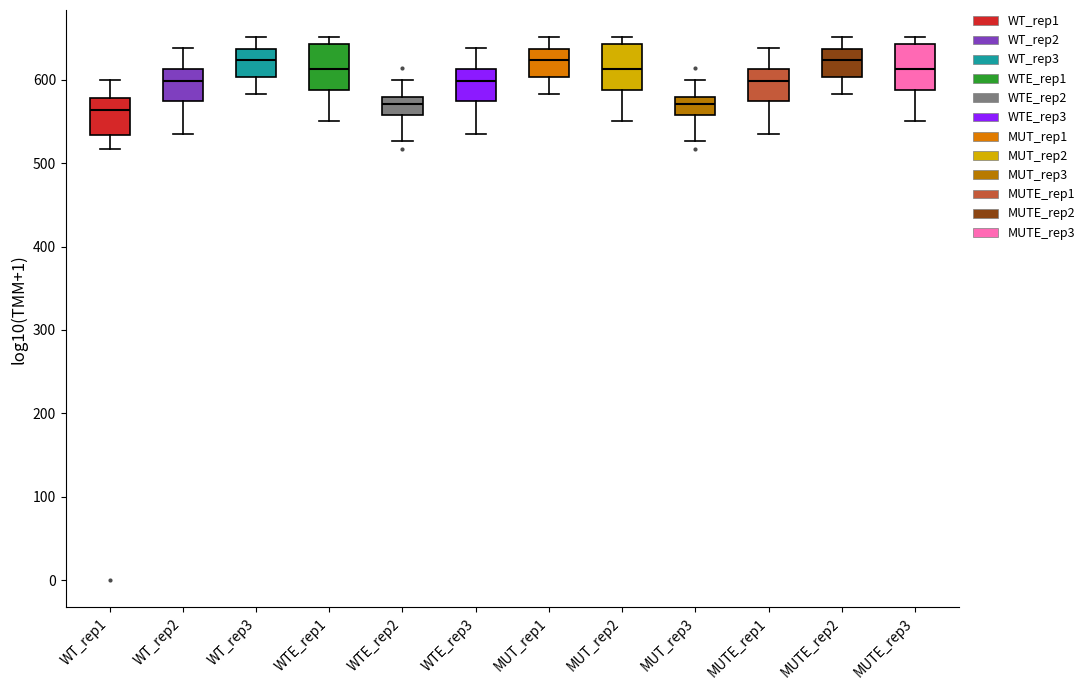

Reading left to right, transcribe this box plot: for each box, give where its median line is, the range the box spans, and where its two whiskers end, as read against the y-axis. The values are not printed on the chart, so give them approximately, as read against the axis.

WT_rep1: median 560, box 530 to 580, whiskers 520 to 600
WT_rep2: median 600, box 570 to 610, whiskers 540 to 640
WT_rep3: median 620, box 600 to 640, whiskers 580 to 650
WTE_rep1: median 610, box 590 to 640, whiskers 550 to 650
WTE_rep2: median 570, box 560 to 580, whiskers 530 to 600
WTE_rep3: median 600, box 570 to 610, whiskers 540 to 640
MUT_rep1: median 620, box 600 to 640, whiskers 580 to 650
MUT_rep2: median 610, box 590 to 640, whiskers 550 to 650
MUT_rep3: median 570, box 560 to 580, whiskers 530 to 600
MUTE_rep1: median 600, box 570 to 610, whiskers 540 to 640
MUTE_rep2: median 620, box 600 to 640, whiskers 580 to 650
MUTE_rep3: median 610, box 590 to 640, whiskers 550 to 650